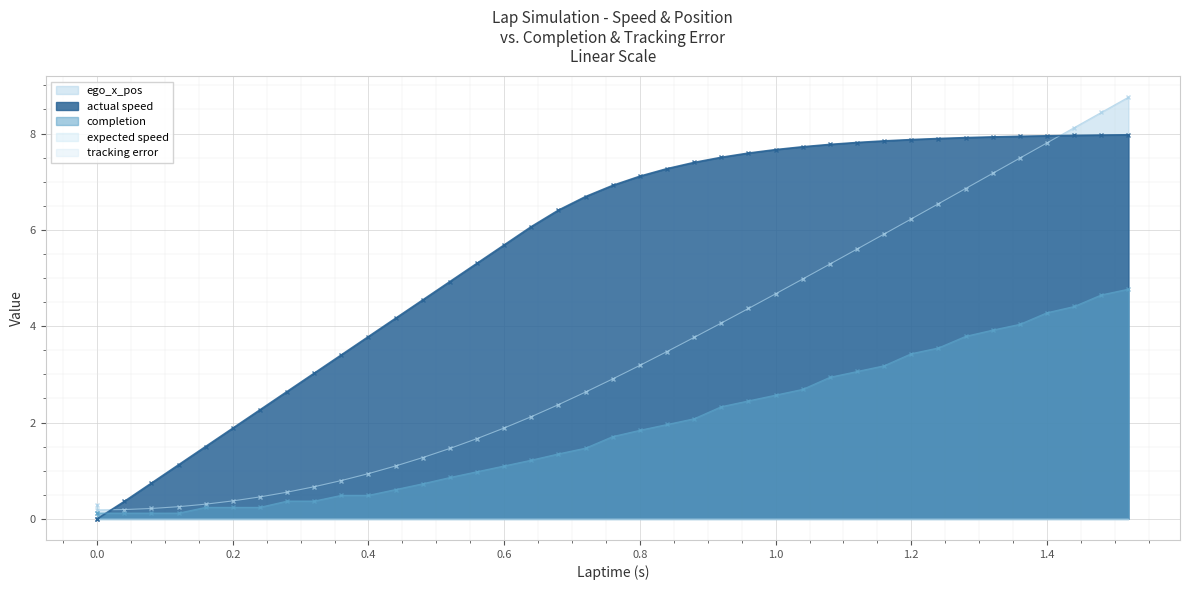

True or false: completion and ego_x_pos intersect in this chart.

False